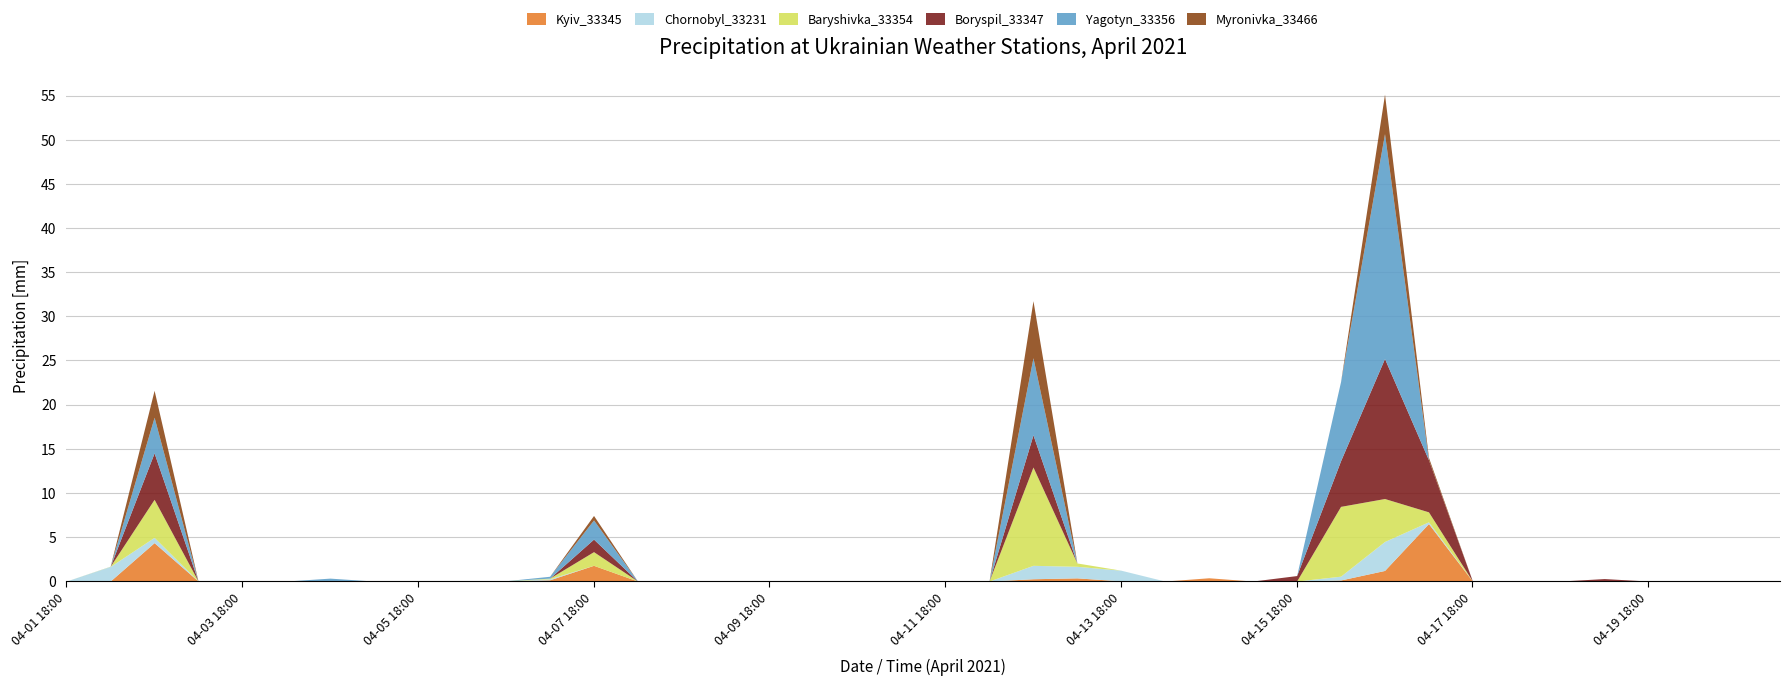

In Myronivka_33466, how many points are lower than both neighbors (excluding endpoints)?

1